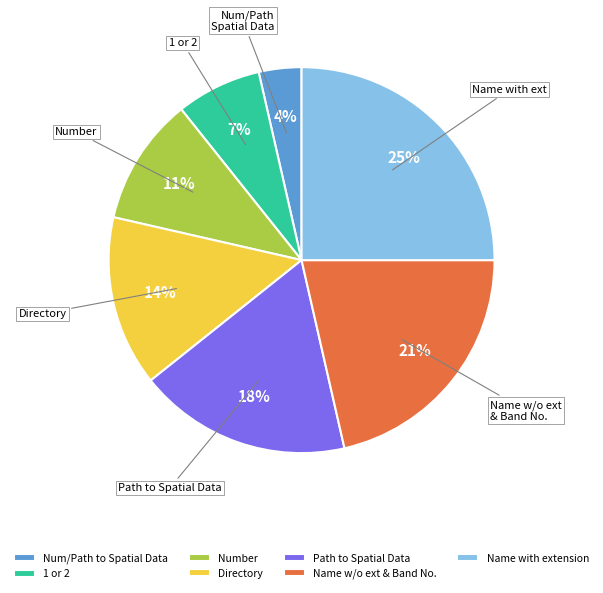

Count the number of slices in the pie.

7